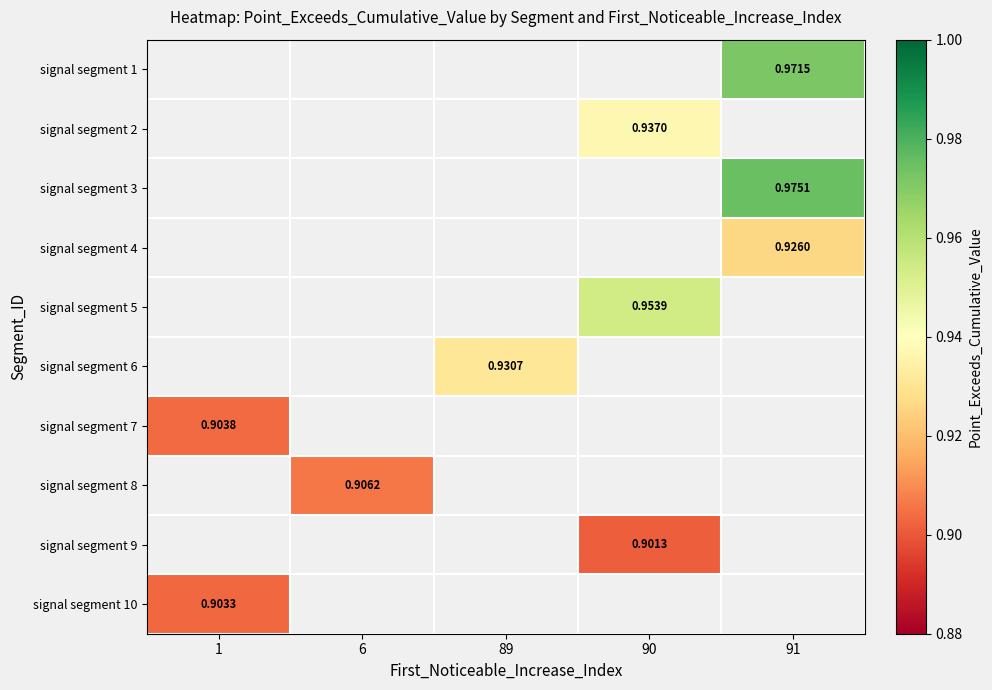

What is the smallest value displayed?

0.9